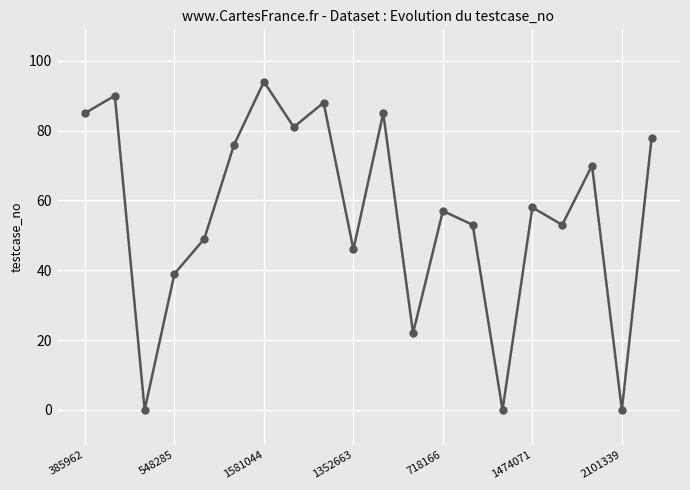

What is the difference between the maximum and minimum values?

94